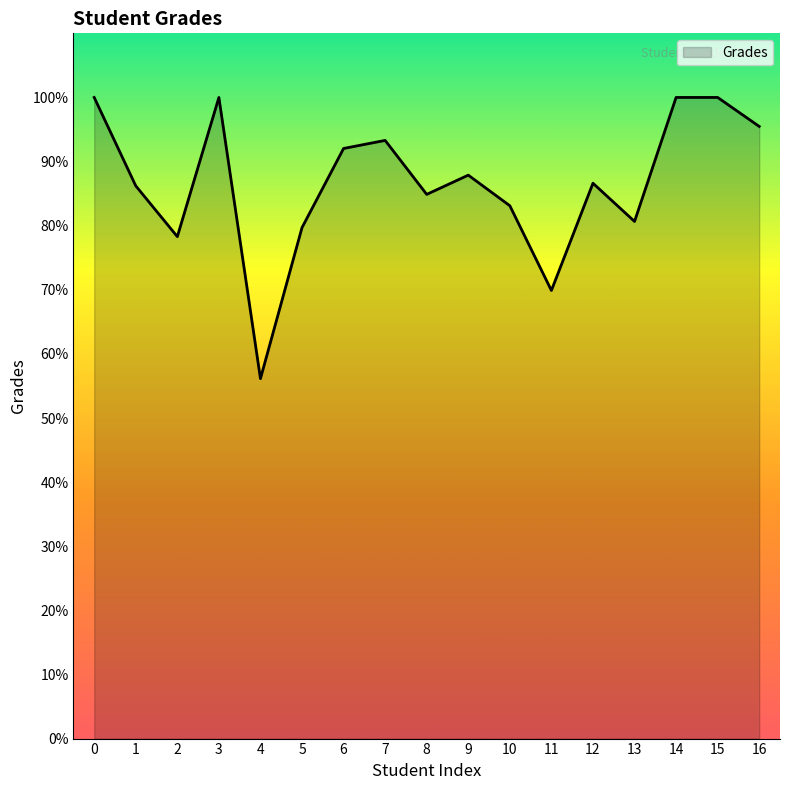

What is the change in value from 8 to 9?

+3.0